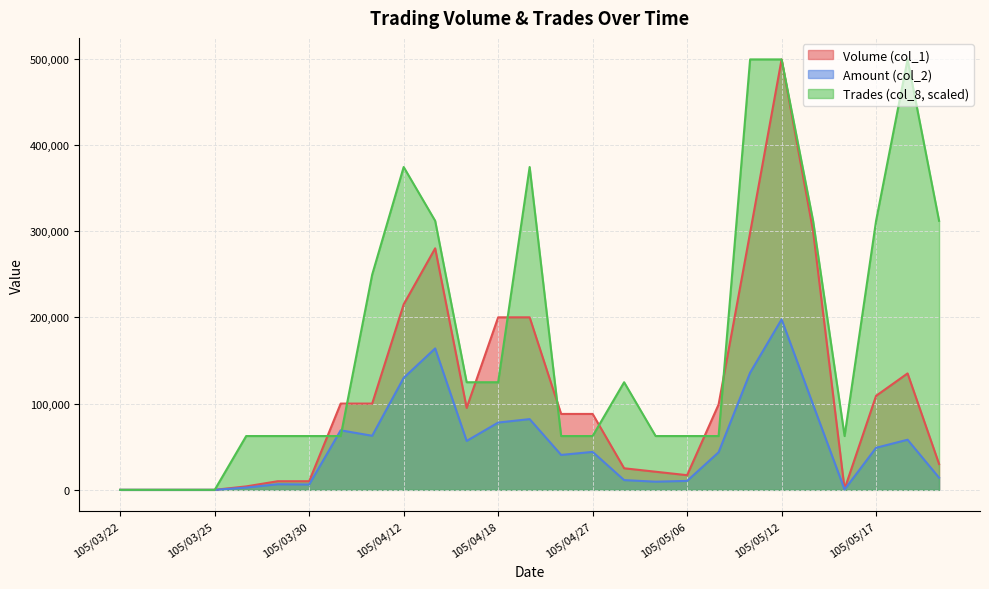

How many lines are shown in the chart?

3